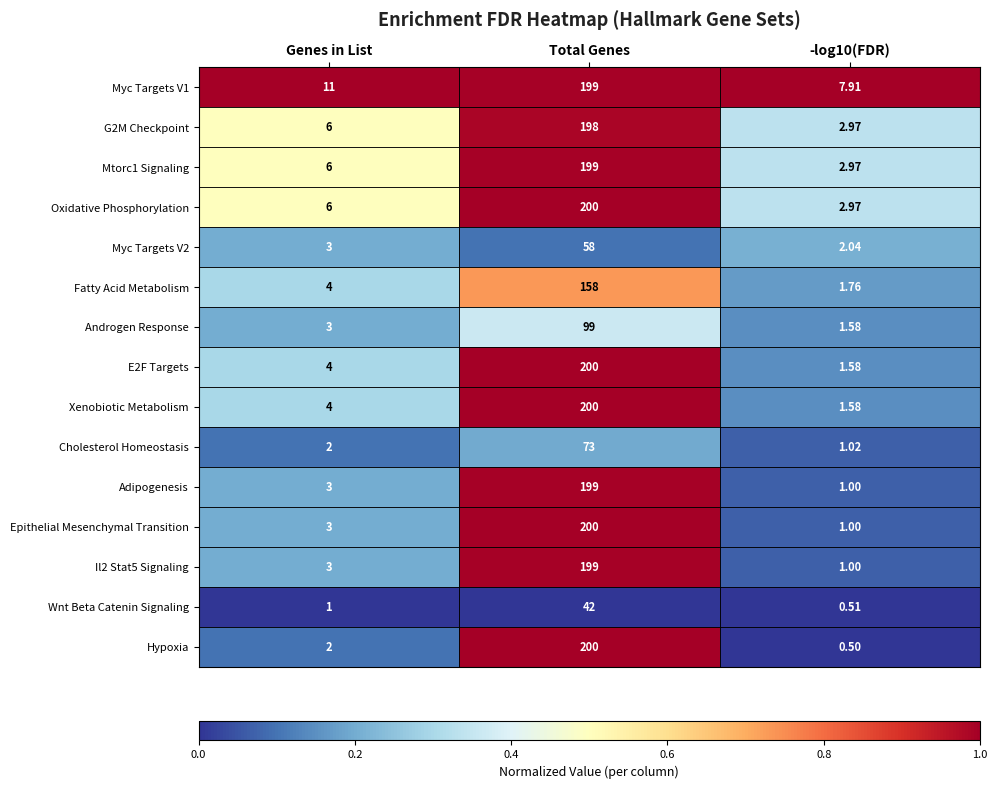

At which label is Androgen Response closest to 50?

Genes in List